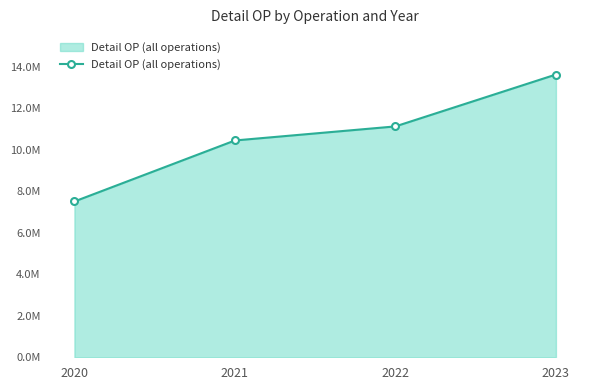

True or false: the data has more than 1 interior local peaks.

False